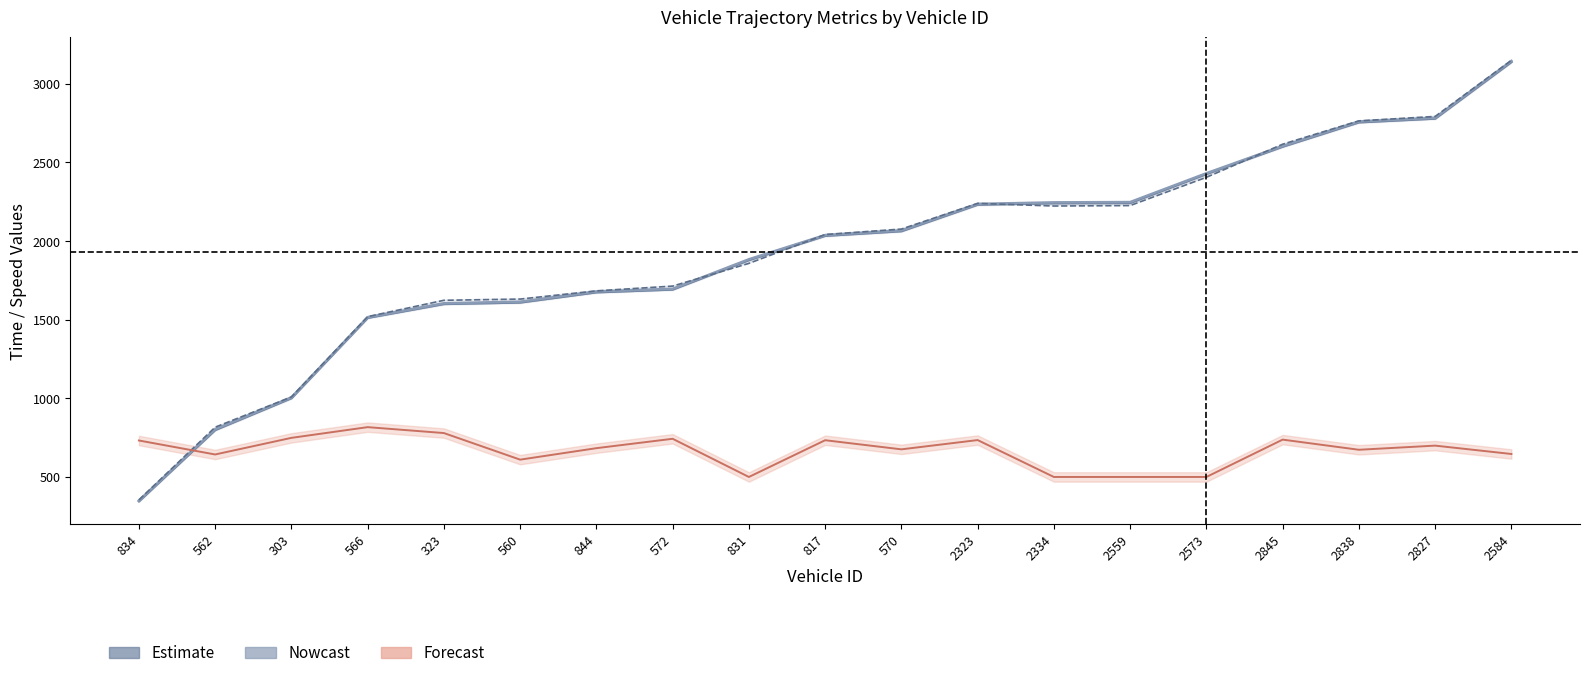

After their last crossing, which series has the higher values: exit or entry?

exit